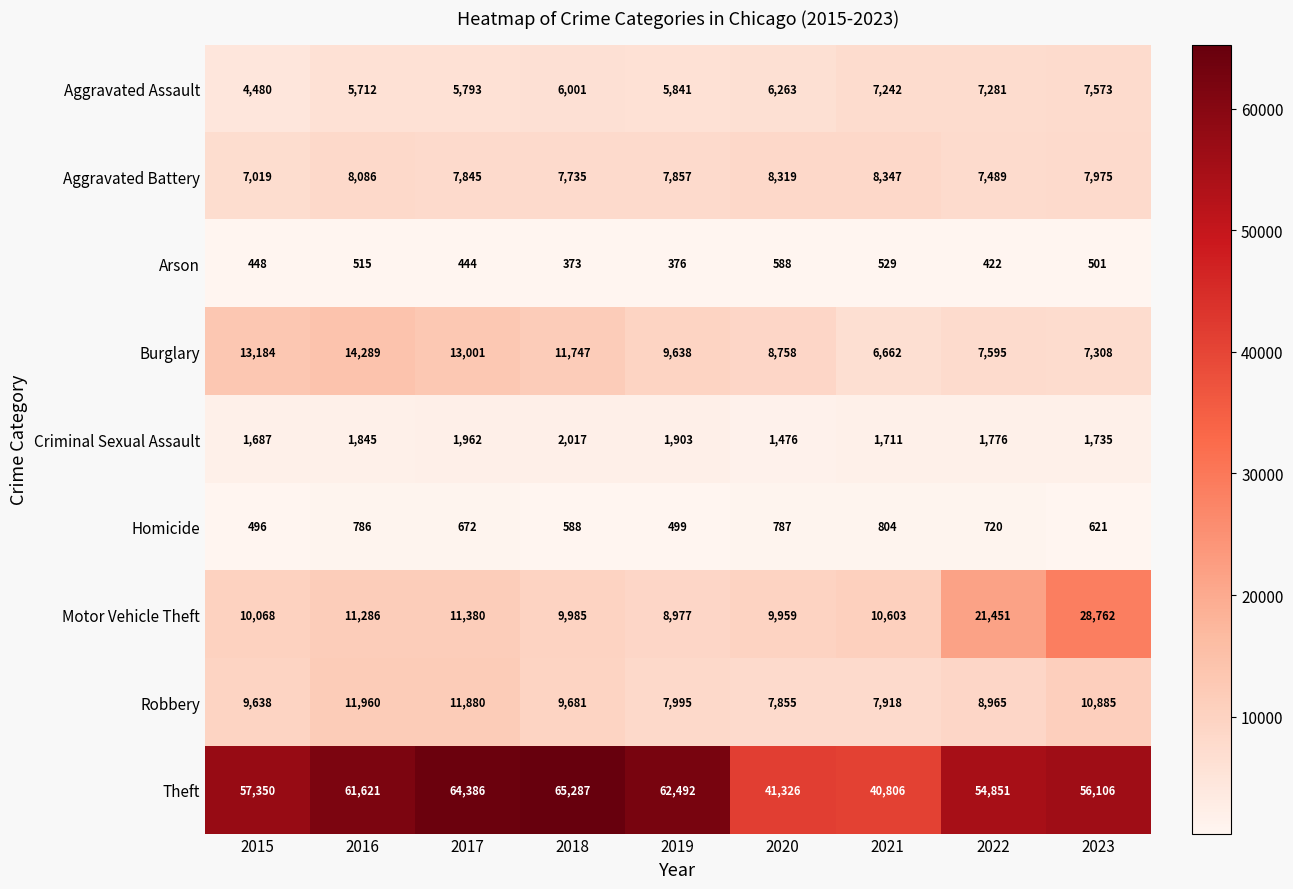

At how many categories does at least one series exceed 5723?

9